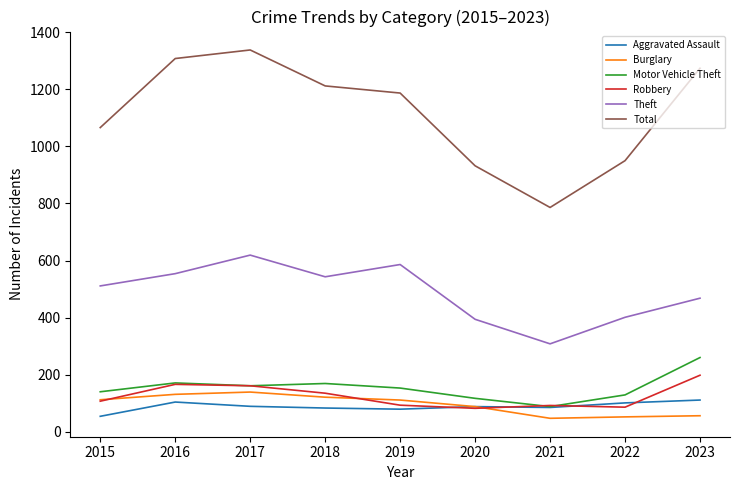

What is the maximum value shown in the chart?

1338